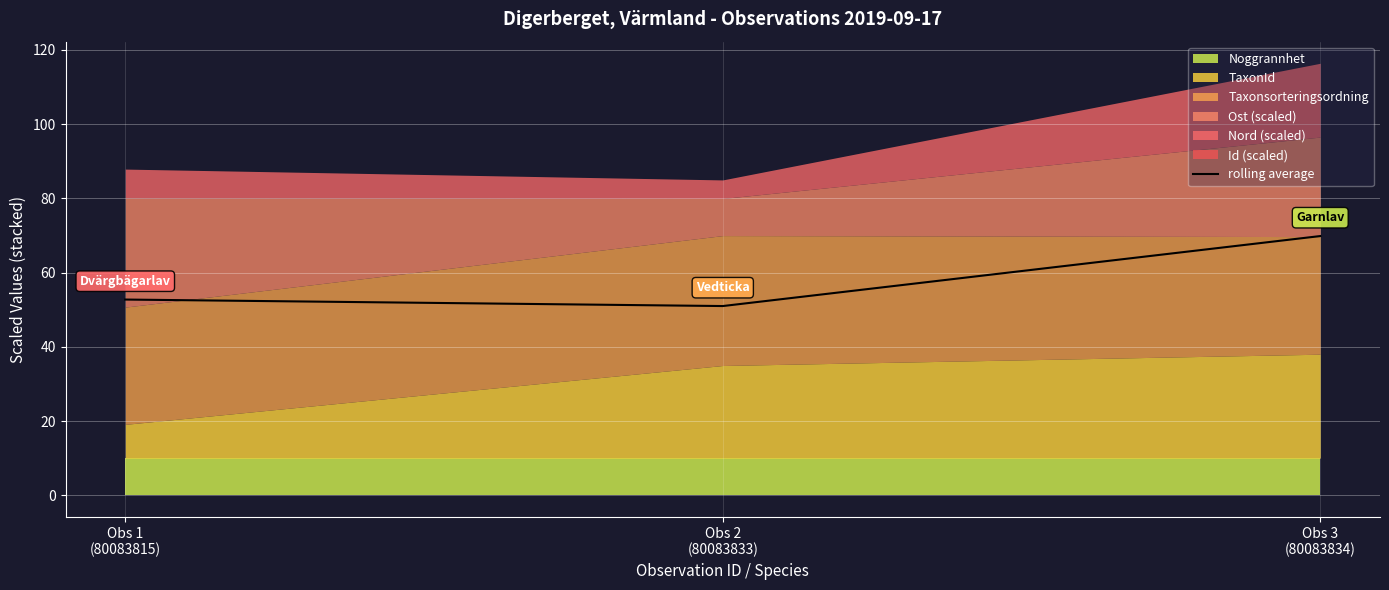

What is the sum of the values at Obs 2
(80083833) and Obs 3
(80083834)?

120.8